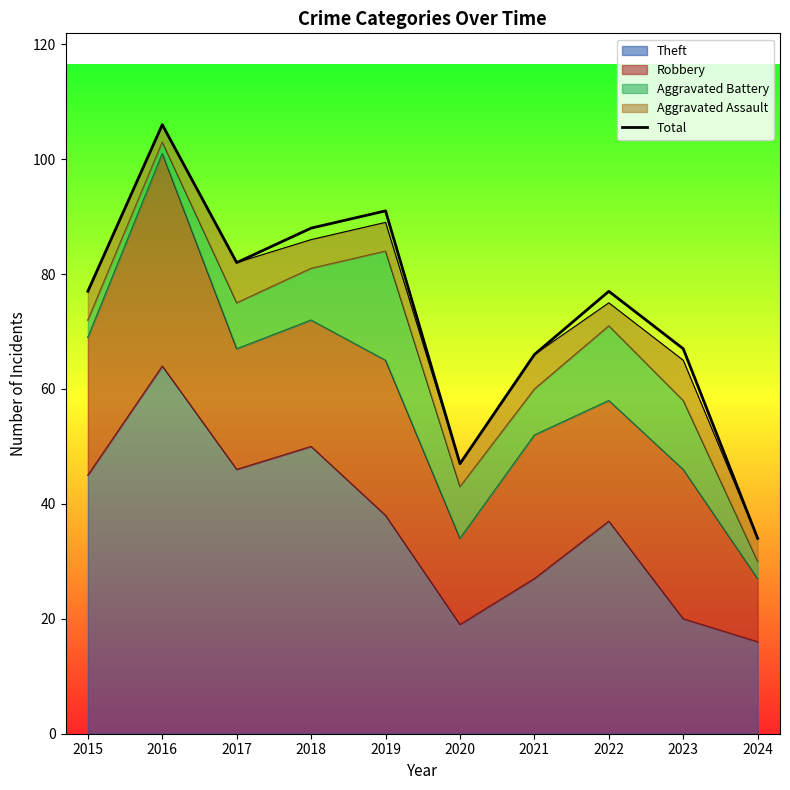

List the labels in order of value, smallest first.

2024, 2020, 2021, 2023, 2015, 2022, 2017, 2018, 2019, 2016